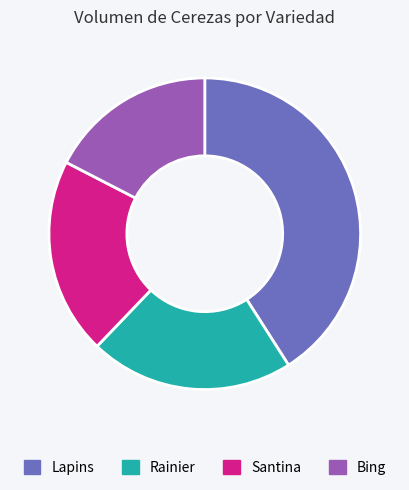

Rank the categories by value from highest to lowest.

Lapins, Rainier, Santina, Bing